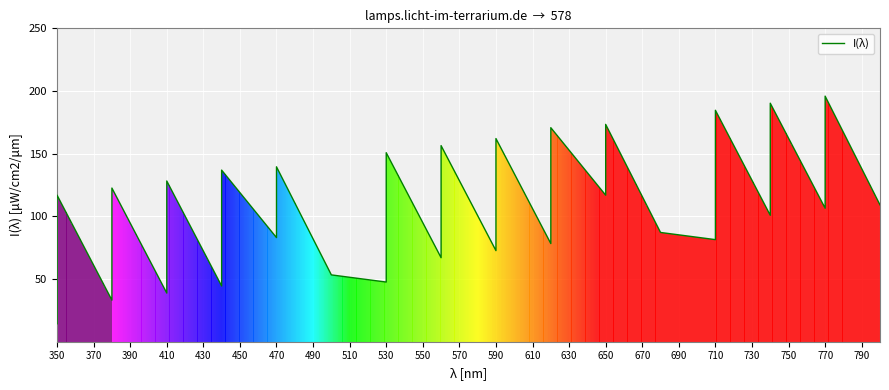

How many values exceed 100?

20